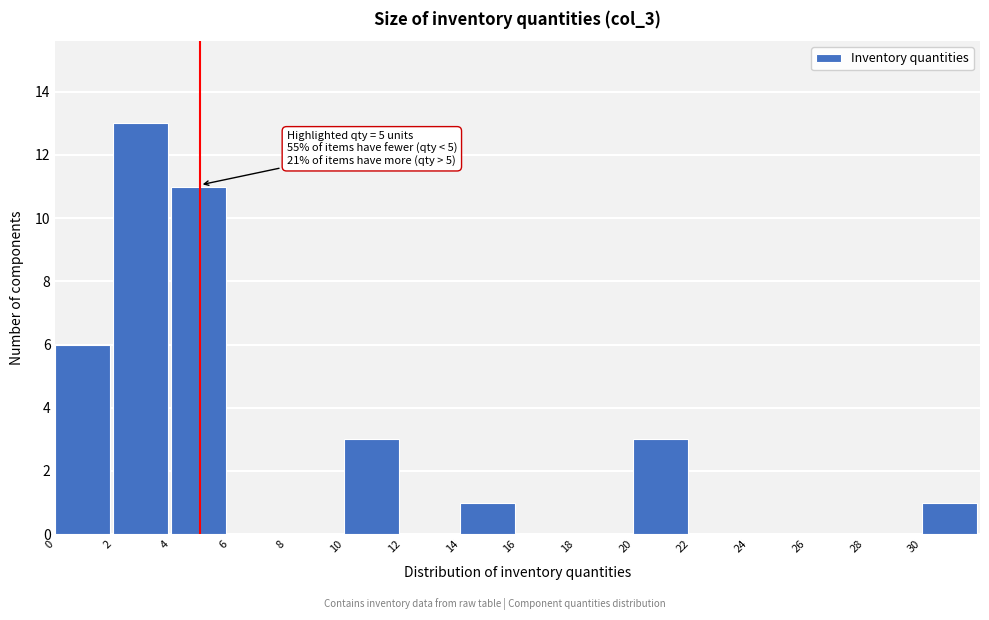

Over which range of the x-axis is the bar tallest?

2 to 4